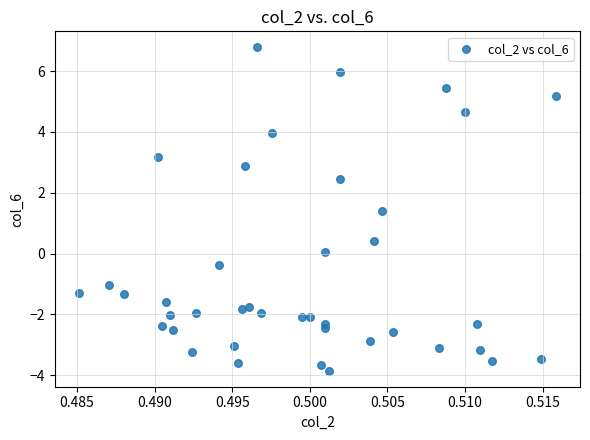

What Y value in the scatter plot is closest to 1?

1.4